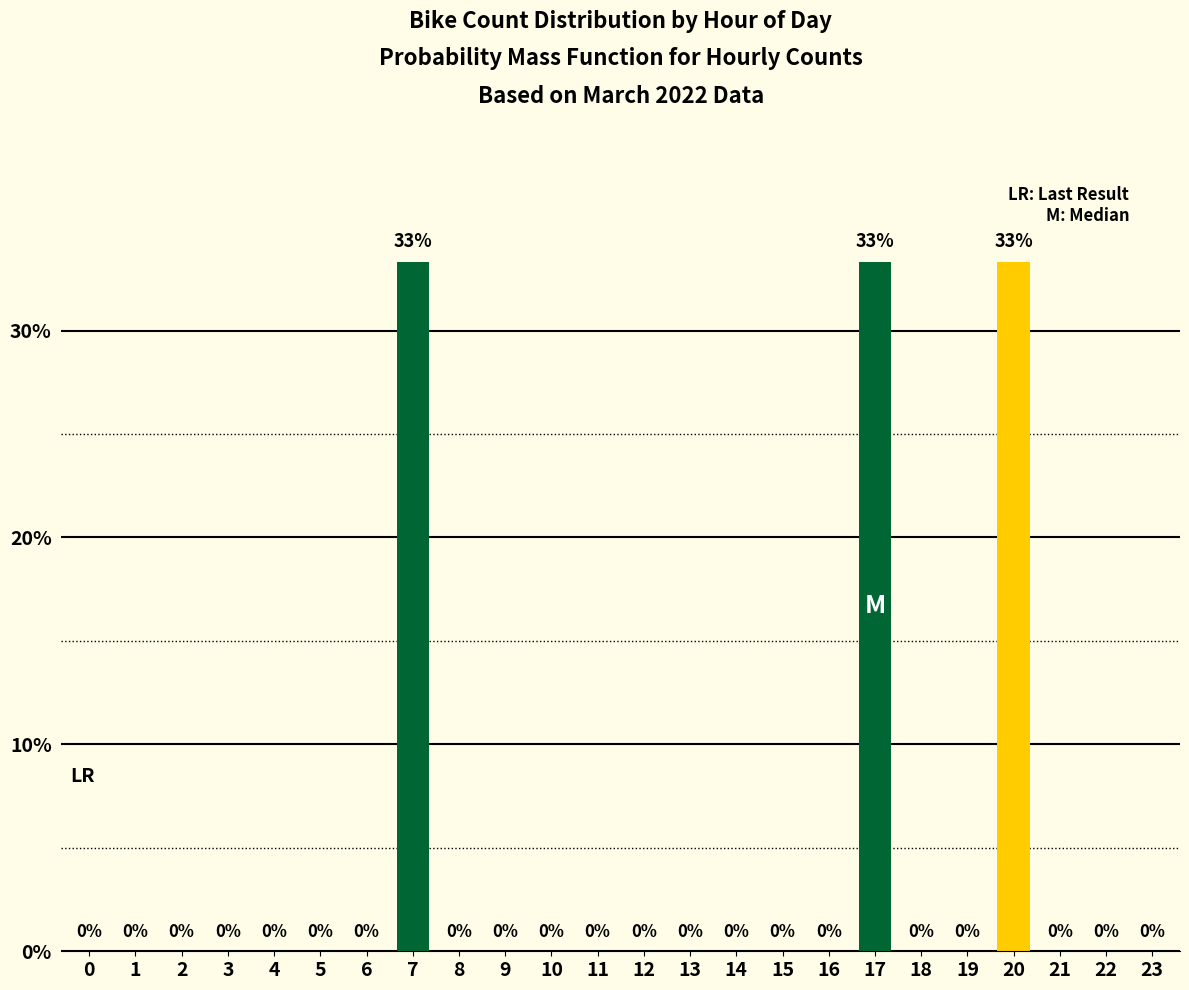

How many values are between 0 and 1?

24